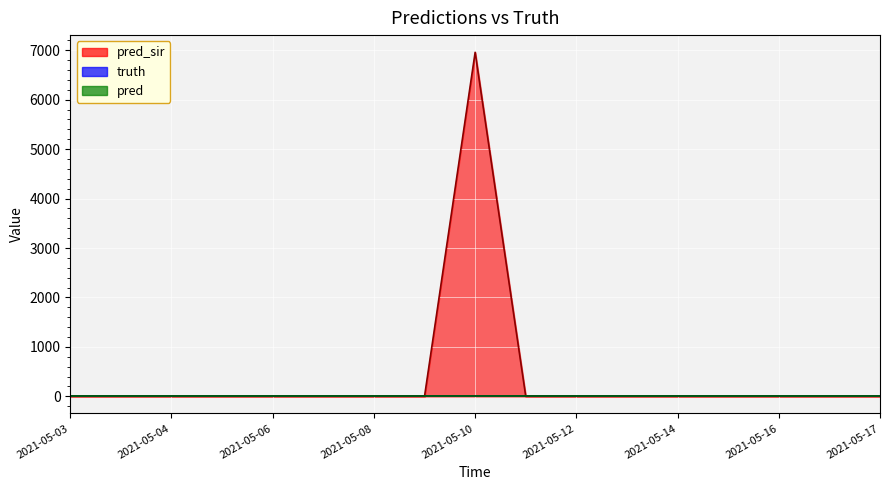

Is it true that pred equals 0 at 2021-05-13?

True